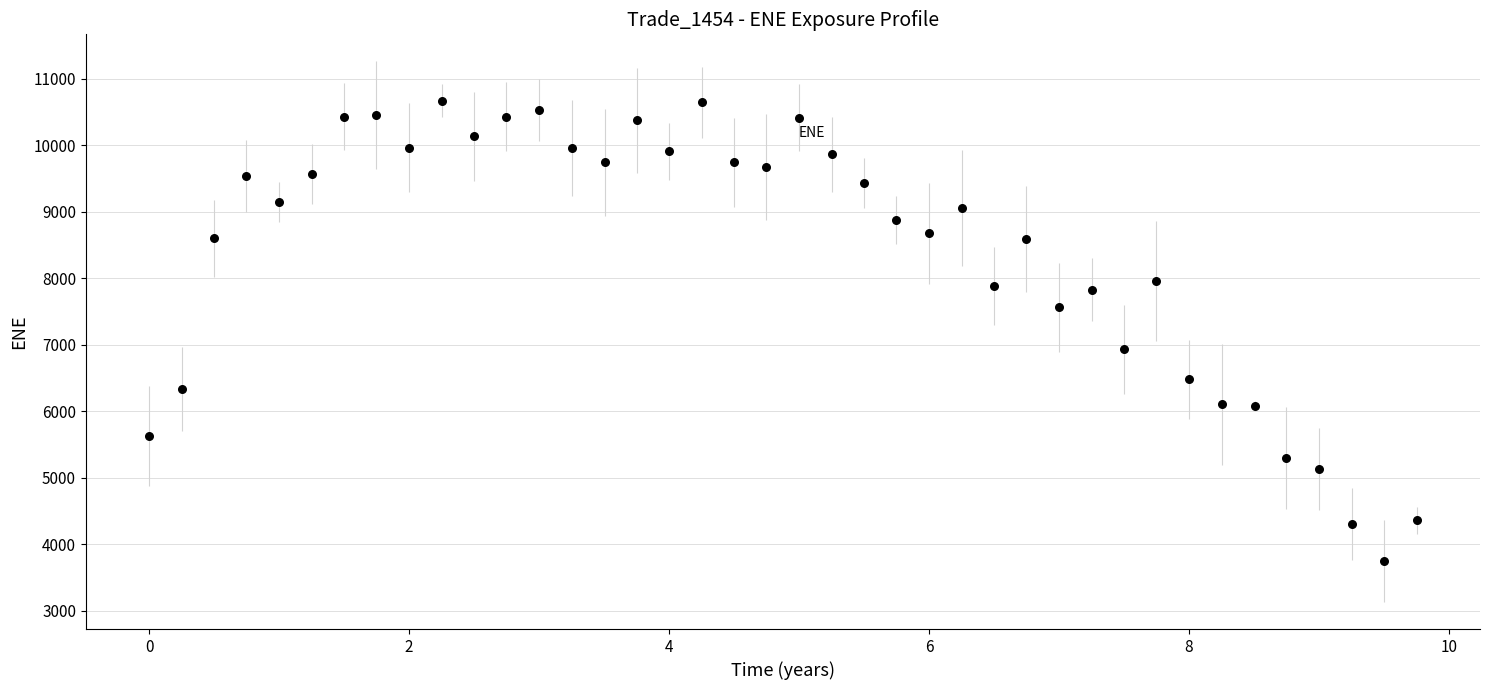

What is the range of X values (max minus min)?

9.8